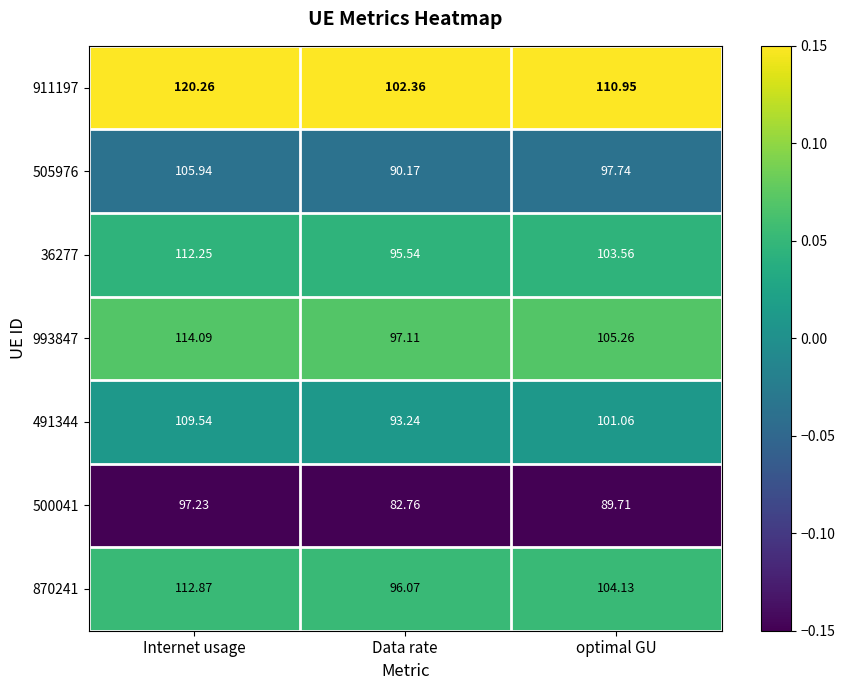

Rank the categories by 505976 value from lowest to highest.

Data rate, optimal GU, Internet usage